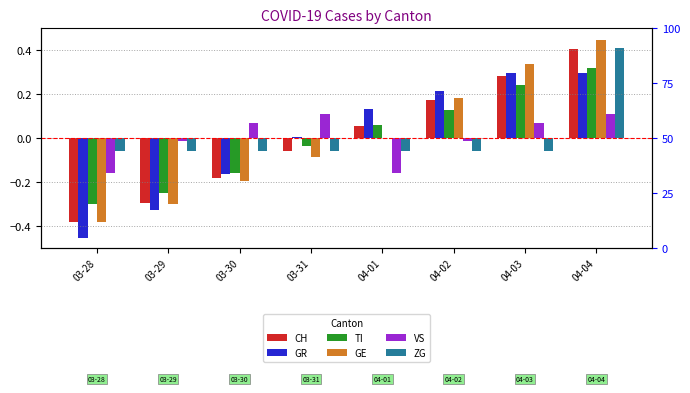

The value of CH at 04-03 is 0.3. True or false?

True